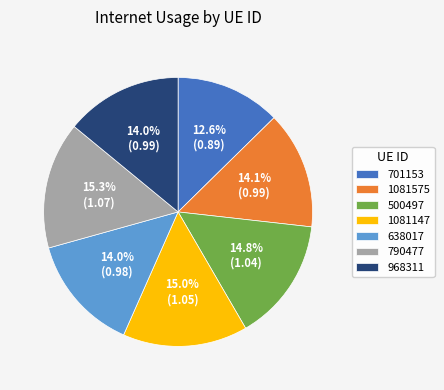

Combined, what portion of the pie is 500497 and 1081575?

29.0%